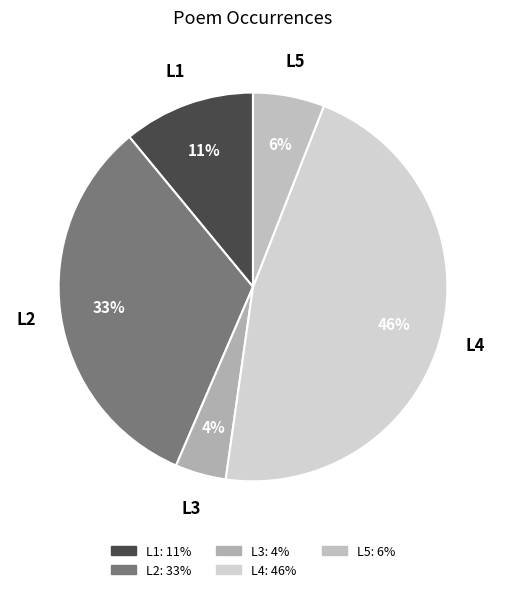

Approximately how many times larger is the value at L1 compared to L2?

0.3